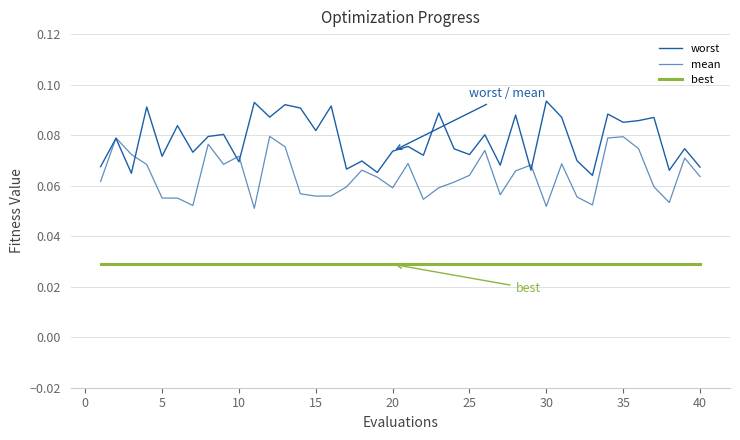

True or false: worst and best intersect in this chart.

False